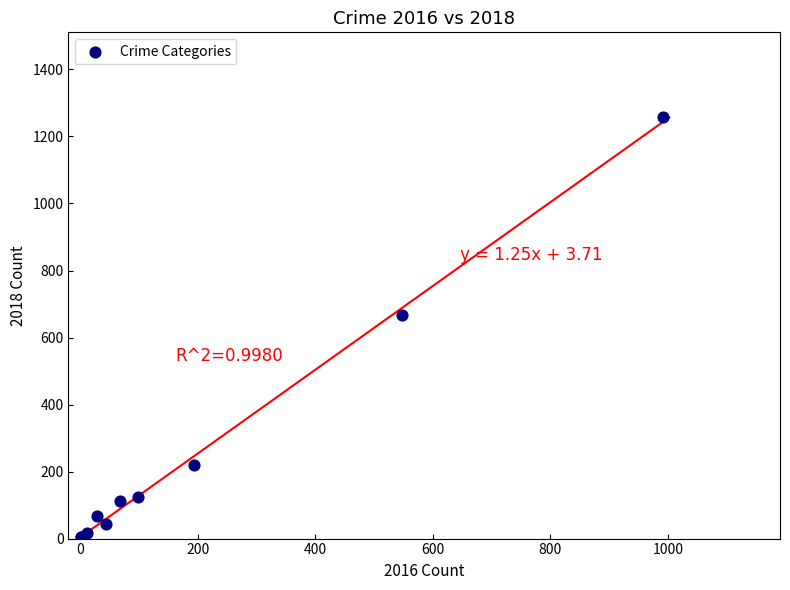

What Y value in the scatter plot is closest to 631?

667